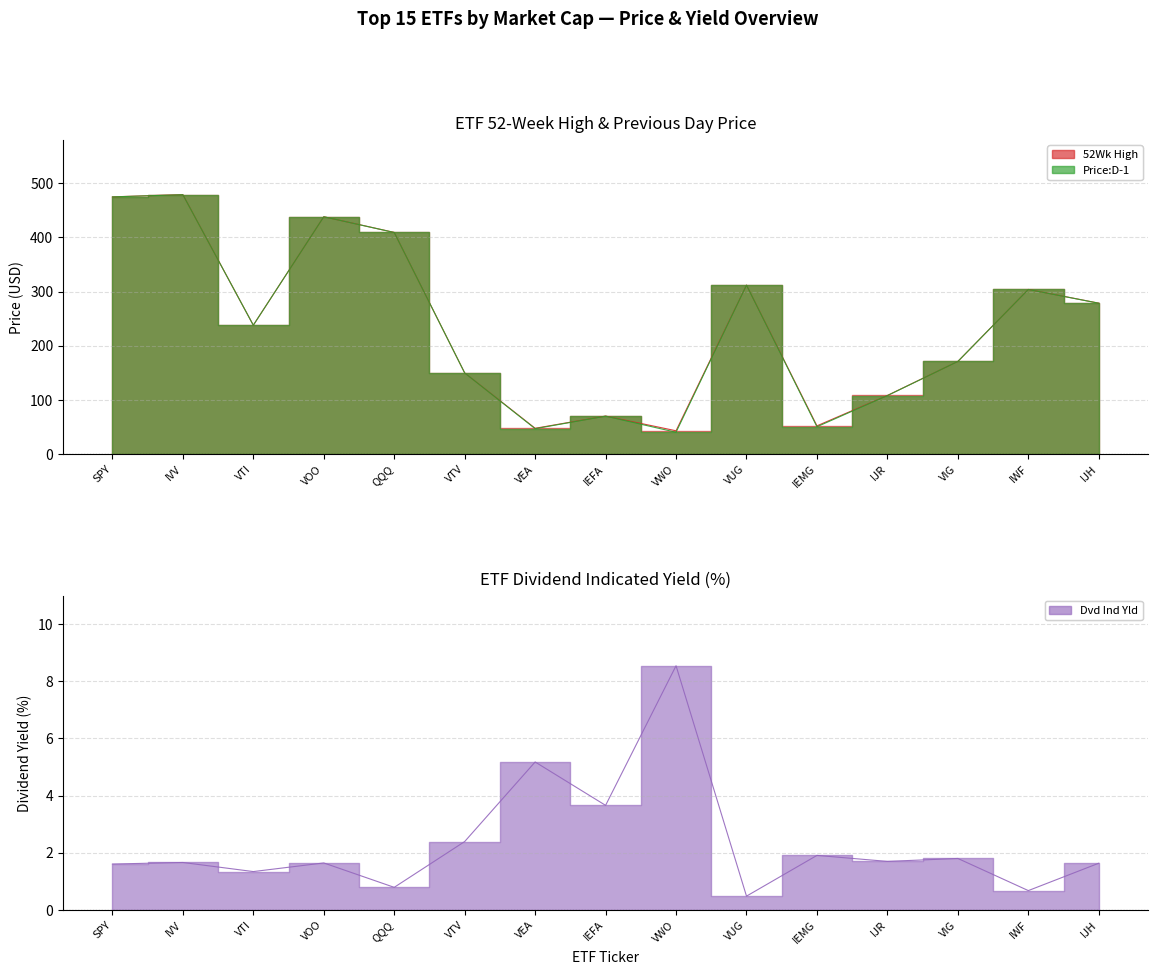

Reading left to right, transcribe all the data shown in this chart.

52Wk High: SPY=474.9	IVV=479.1	VTI=238.1	VOO=438.2	QQQ=409.3	VTV=150.0	VEA=47.8	IEFA=70.3	VWO=43.2	VUG=312.0	IEMG=52.3	IJR=108.4	VIG=171.2	IWF=304.1	IJH=278.7
Price:D-1: SPY=474.8	IVV=478.9	VTI=238.1	VOO=438.2	QQQ=409.2	VTV=149.9	VEA=47.1	IEFA=70.2	VWO=40.5	VUG=312.0	IEMG=50.6	IJR=108.2	VIG=171.2	IWF=304.0	IJH=278.6
Dvd Ind Yld: SPY=1.6	IVV=1.7	VTI=1.3	VOO=1.6	QQQ=0.8	VTV=2.4	VEA=5.2	IEFA=3.7	VWO=8.5	VUG=0.5	IEMG=1.9	IJR=1.7	VIG=1.8	IWF=0.7	IJH=1.6